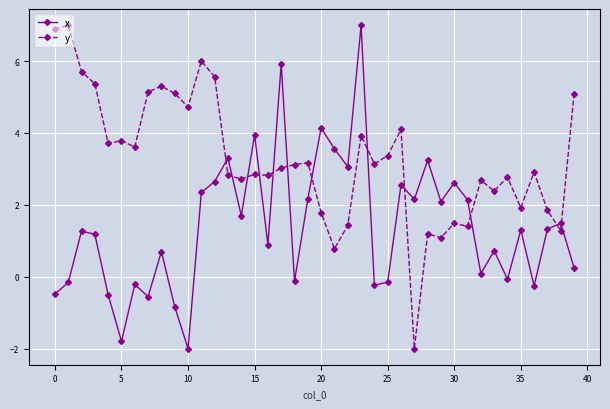

What is the difference between the second highest and minimum values in the x series?

7.9